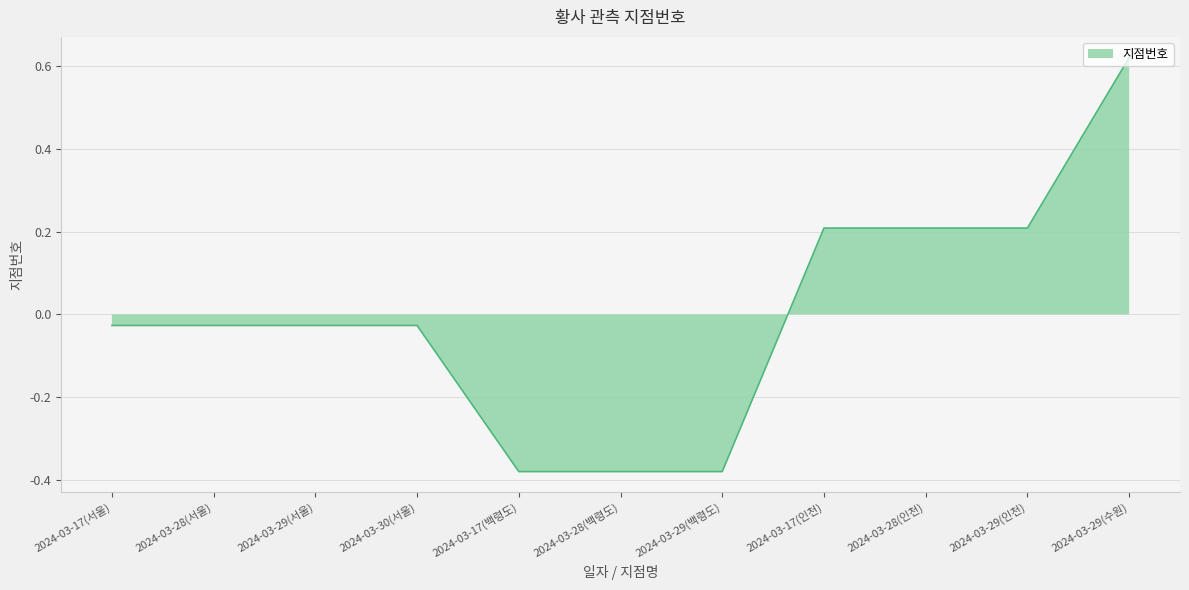

What is the sum of the values at 2024-03-29(백령도) and 2024-03-17(인천)?

-0.2